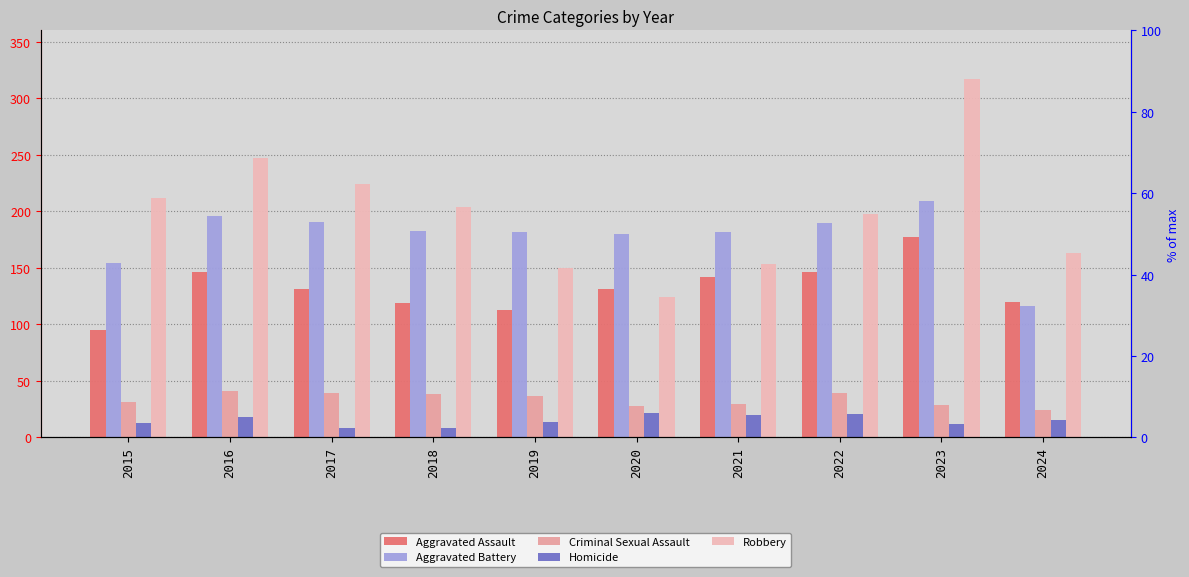

At which category is the sum across all series the highest?

2023